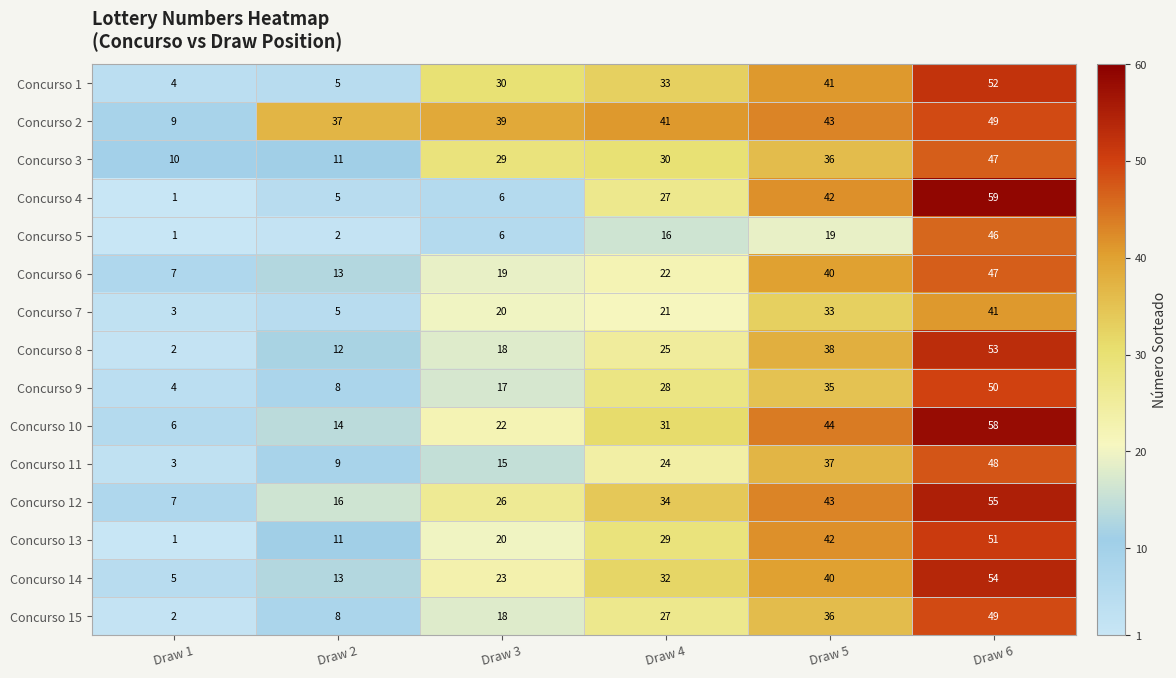

The Concurso 3 series shows 23 at Draw 5. True or false?

False